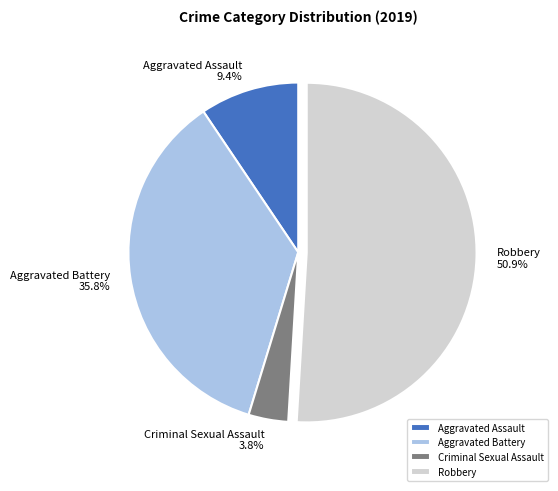

Count the number of slices in the pie.

4